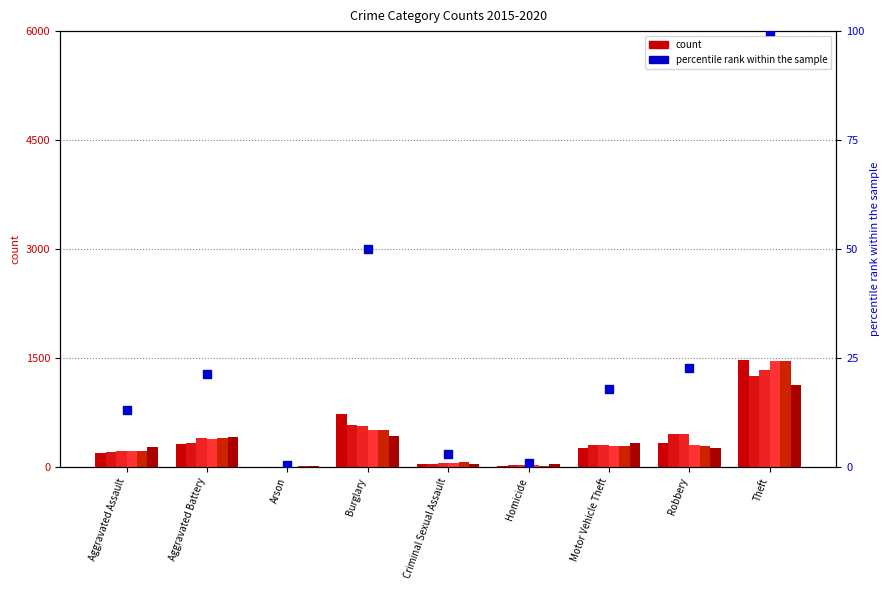

What is the ratio of the value at Aggravated Battery to the value at Criminal Sexual Assault?

6.9